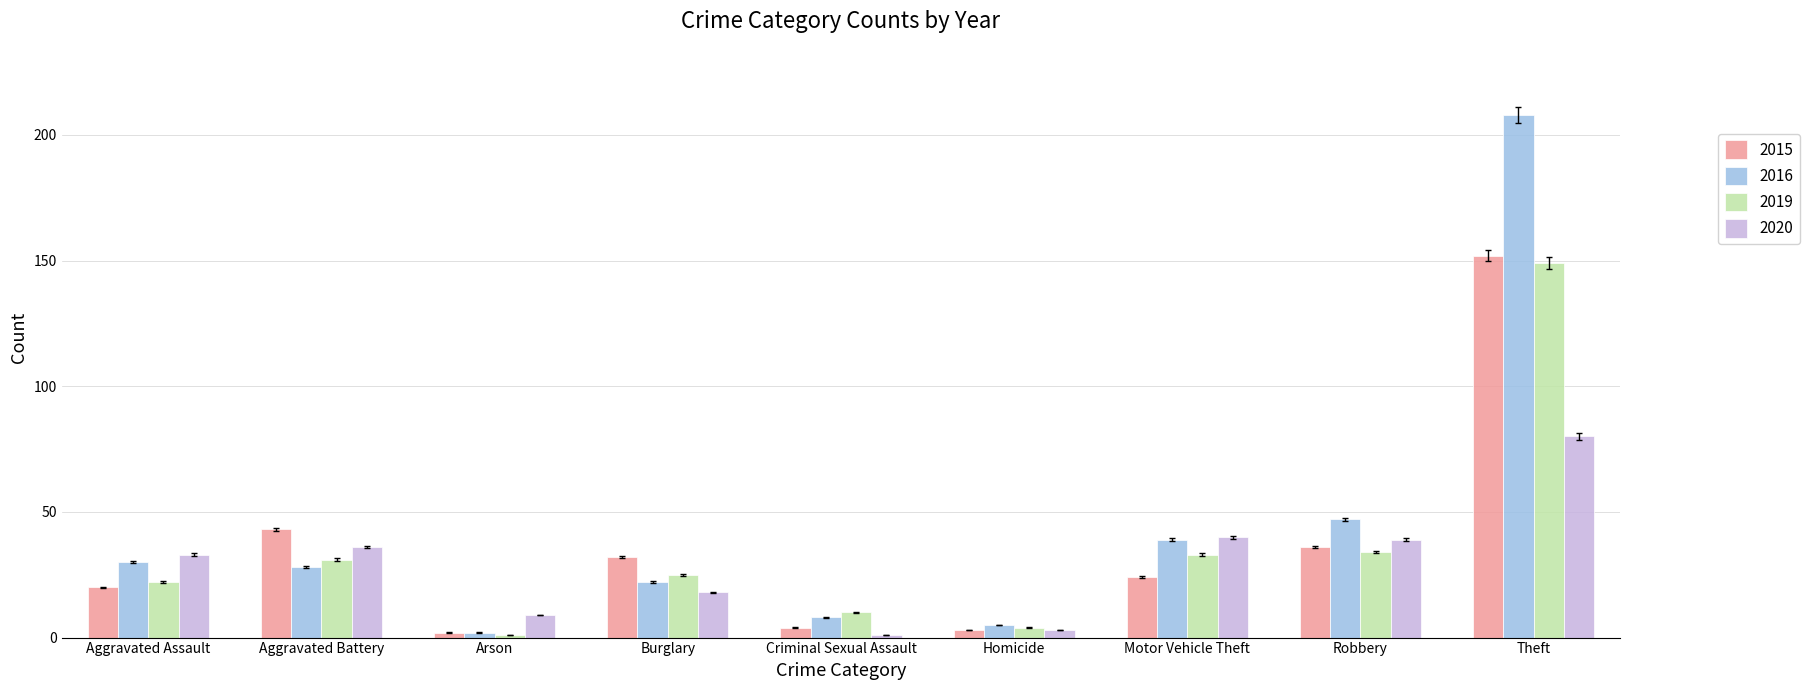

At which label does 2020 reach its peak?

Theft